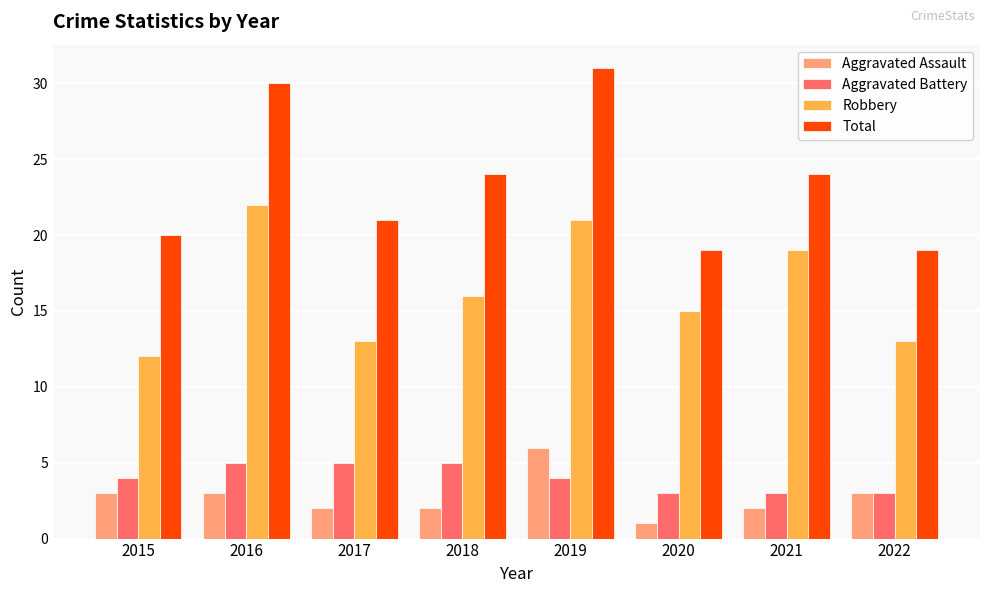

Read the Aggravated Assault value at 2016.

3